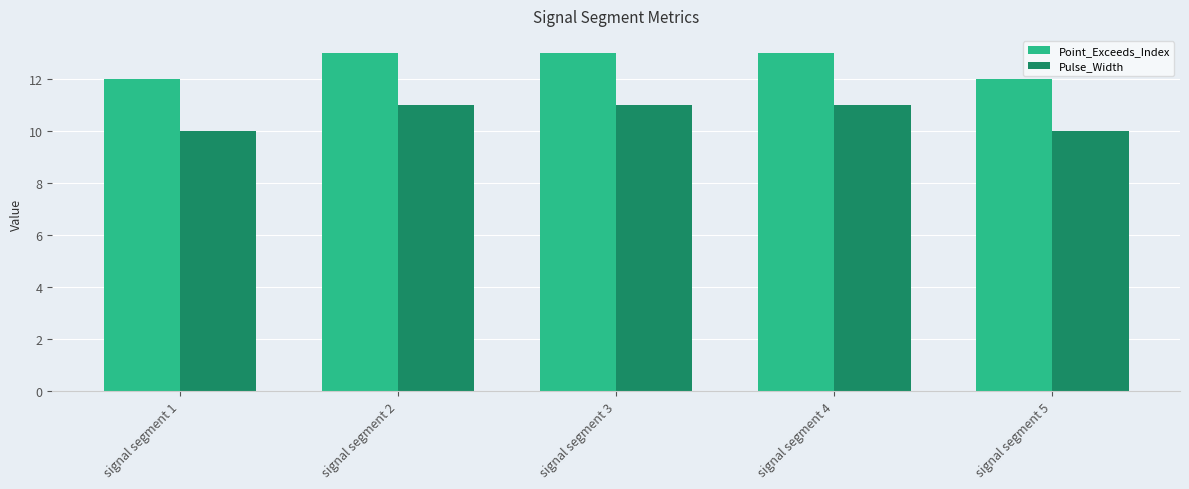

What is the greatest value displayed?

13